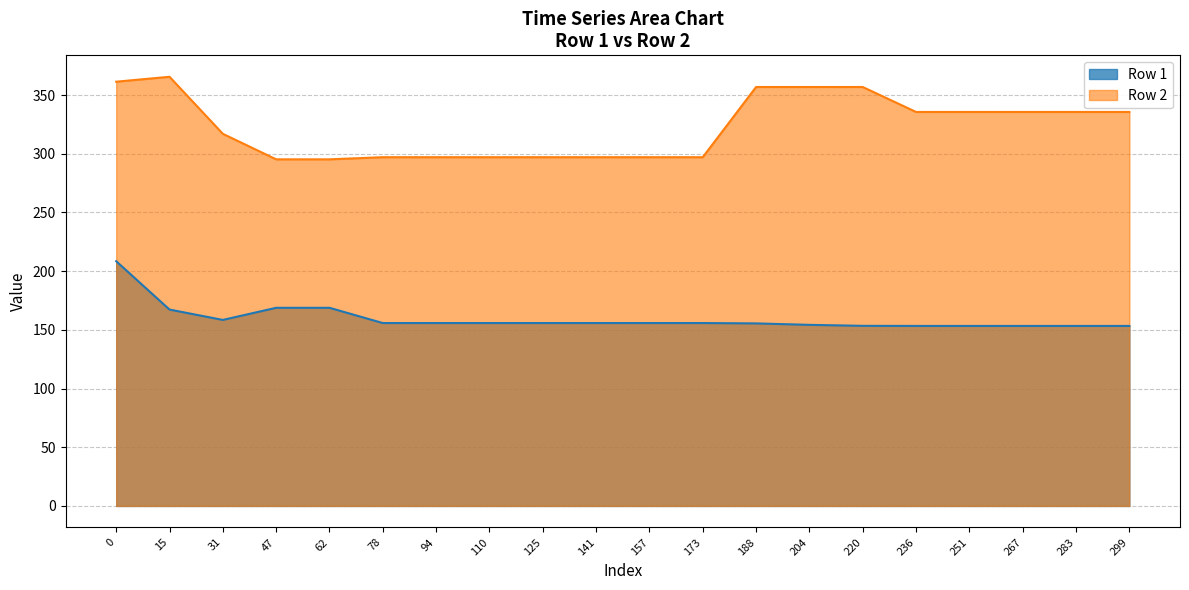

Is the value of Row 2 at 267 greater than the value of Row 1 at 204?

Yes